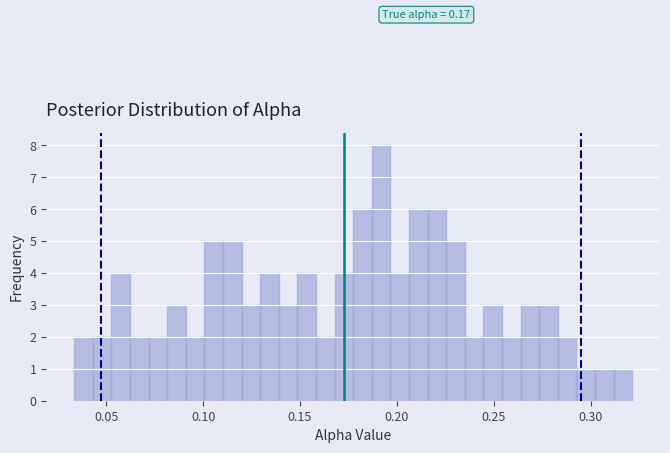

Around what value on the x-axis is the tallest bar? Give the approximate position of its centre, as read against the axis.

0.190